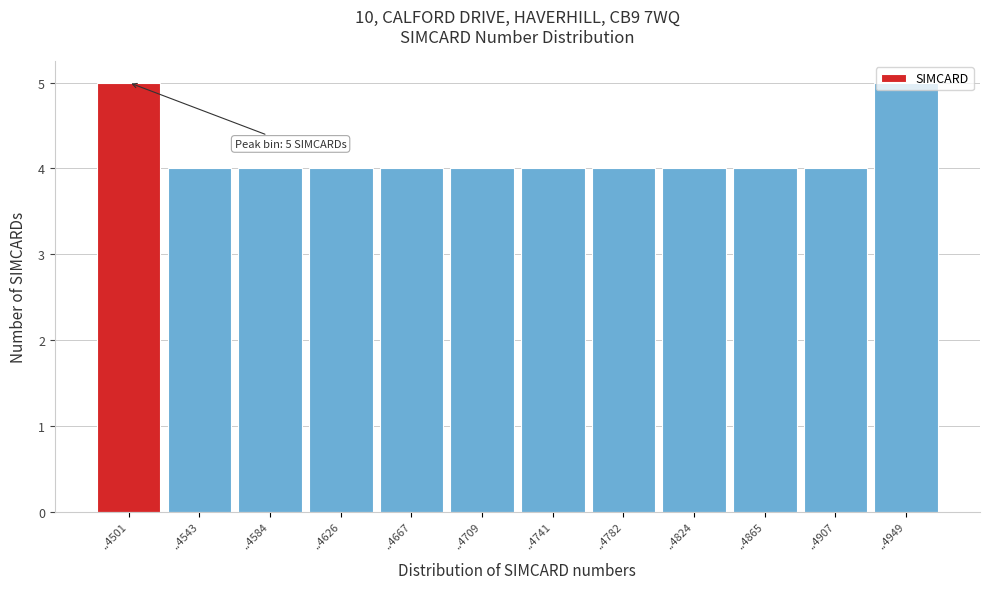

What is the minimum value shown in the chart?

4